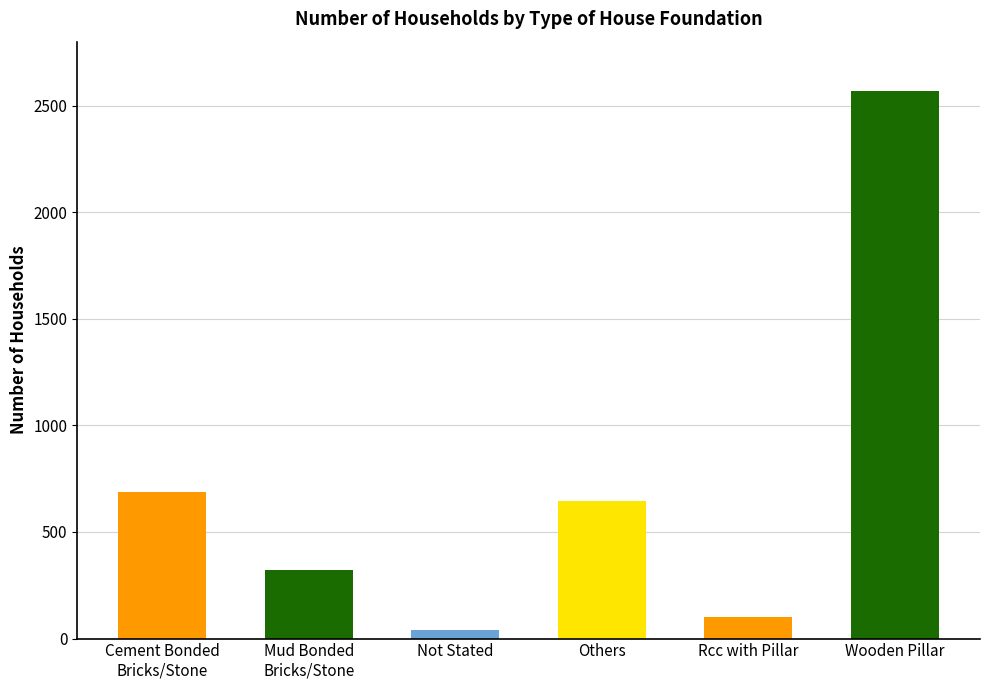

The chart shows a value of 1264 at Wooden Pillar. True or false?

False